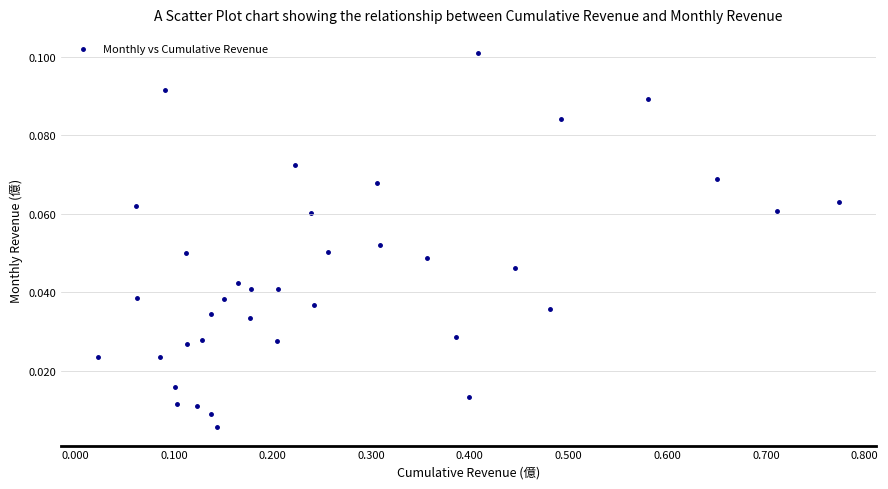

What is the range of X values (max minus min)?

0.8